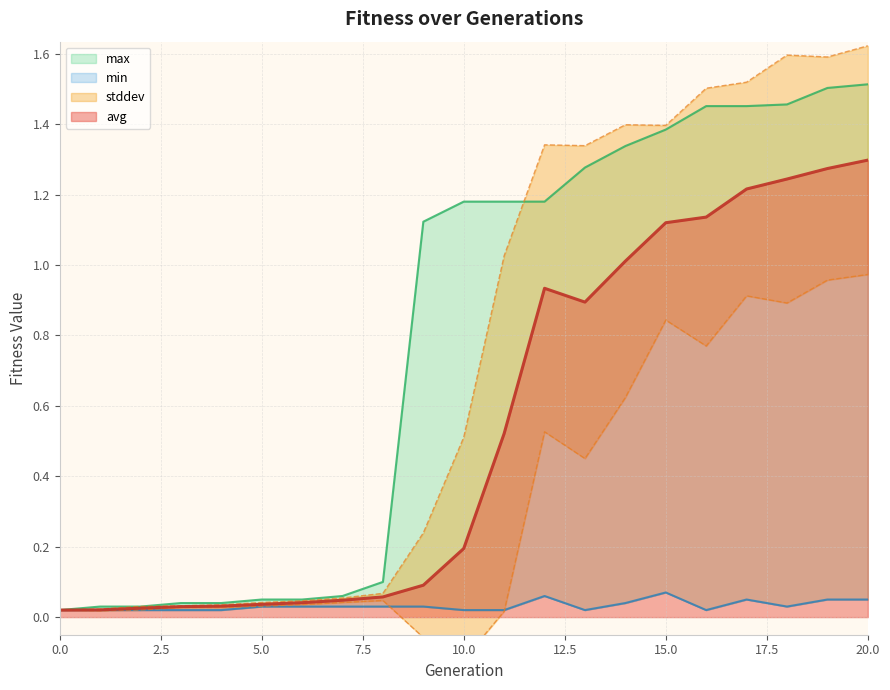

True or false: max and min intersect in this chart.

False